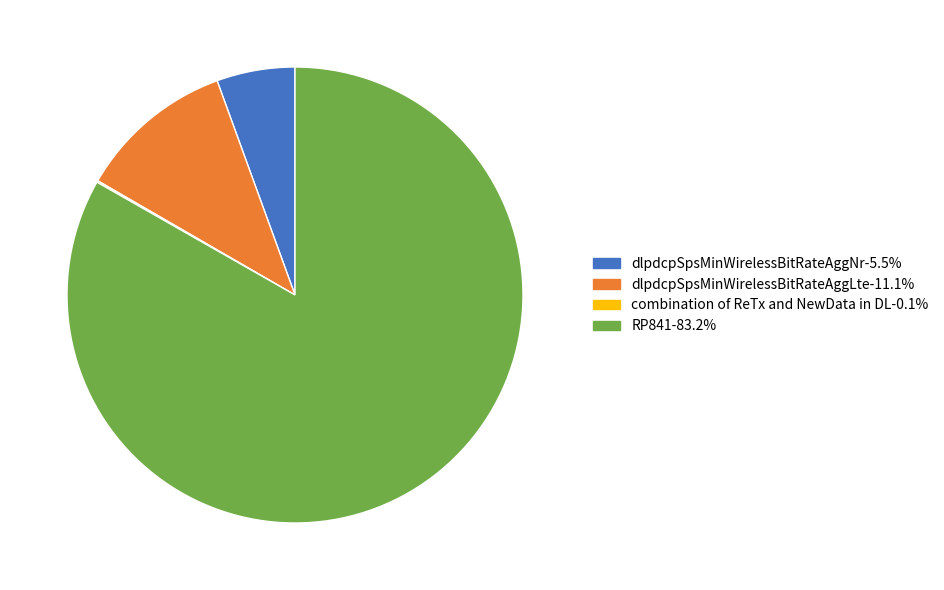

Is there a majority slice in this chart?

Yes